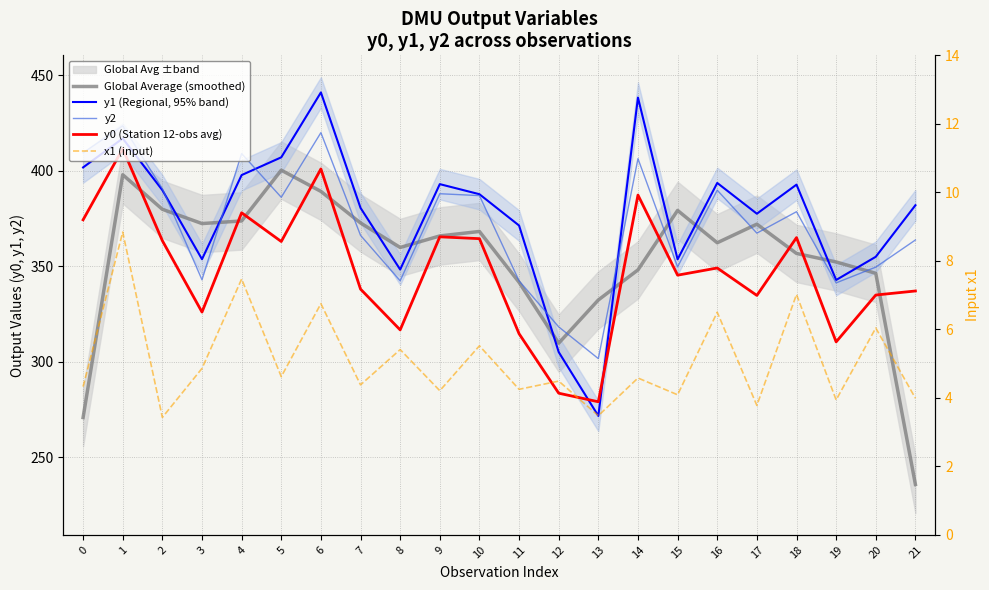

At which category does Global Average (smoothed) reach its first local valley?

3